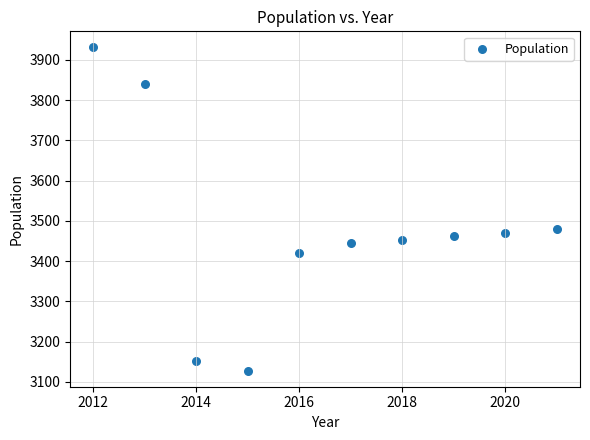

What is the average Y value?

3478